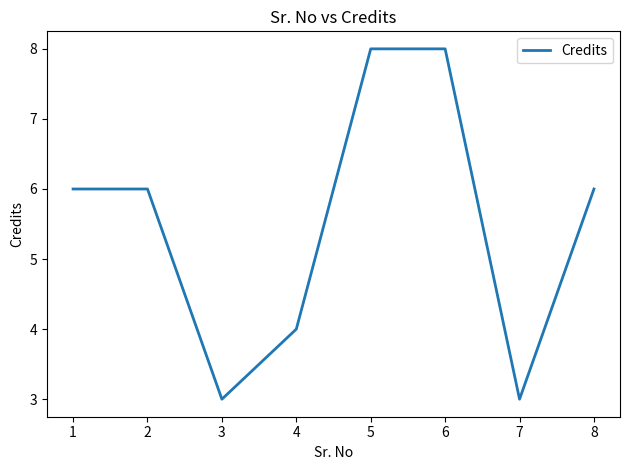

The chart shows a value of 6 at 2. True or false?

True